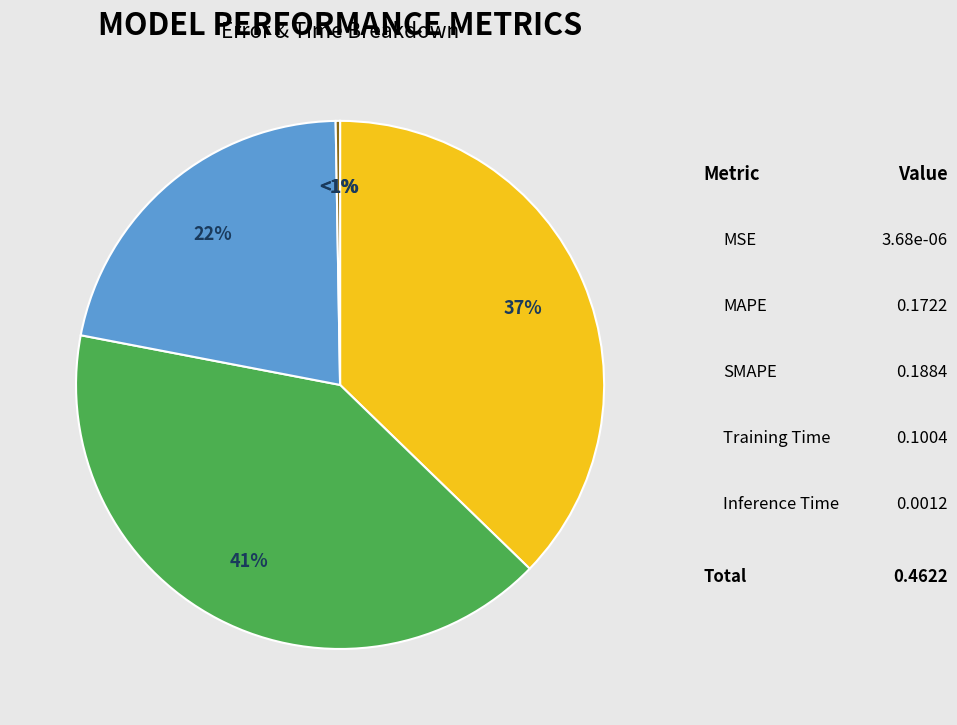

Which category has the smallest portion of the pie?

MSE